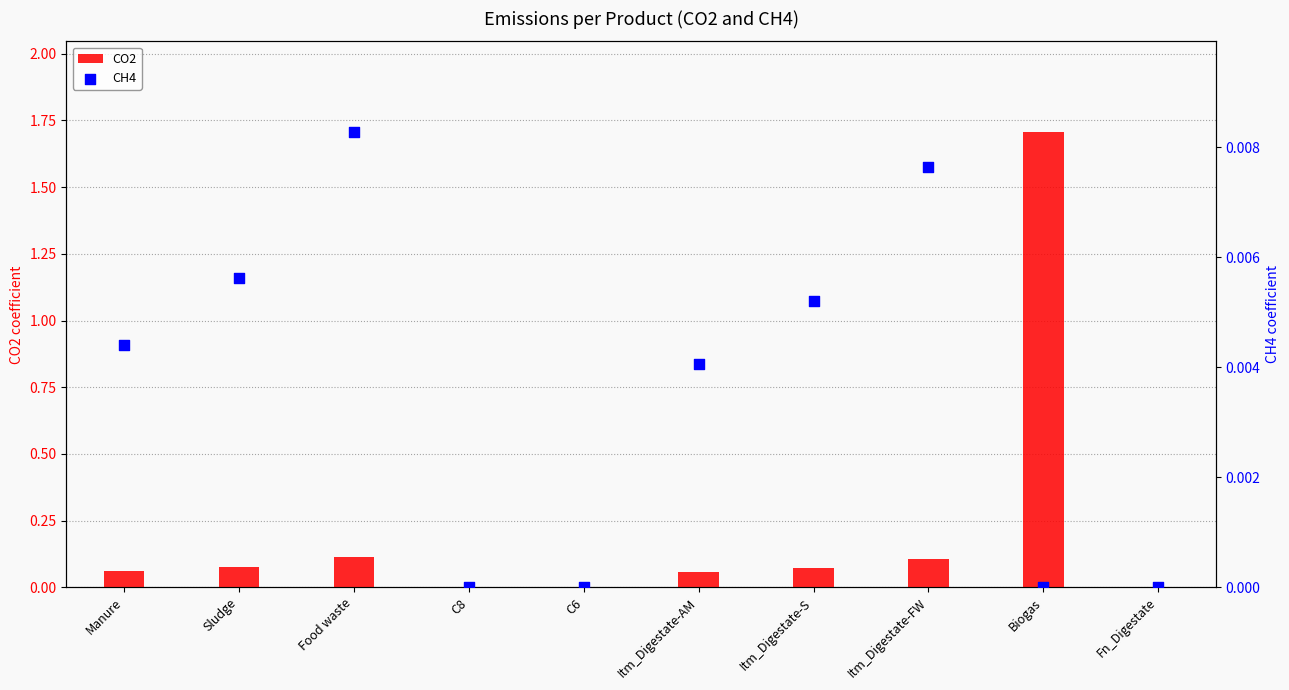

Which series has the widest spread of Y values?

CO2